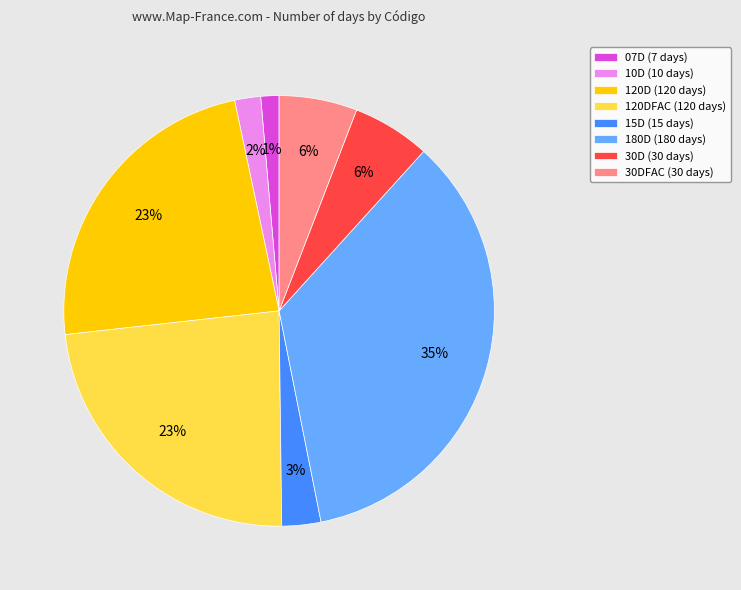

What is the ratio of the value at 30D (30 days) to the value at 10D (10 days)?

3.0